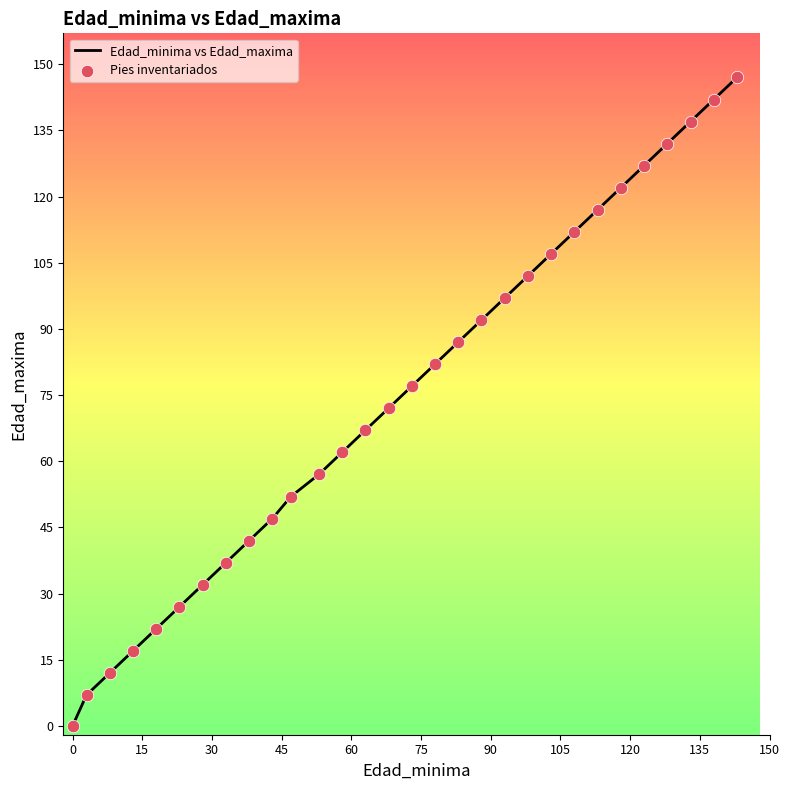

What is the difference between the maximum and minimum values?

147